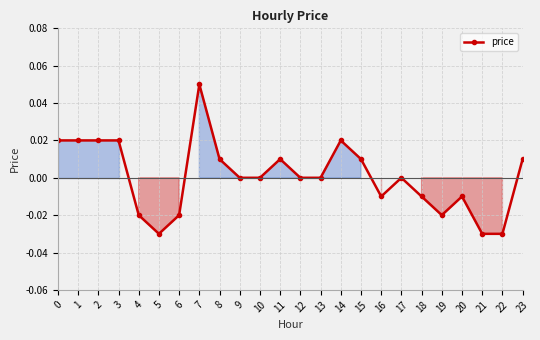

The value at 23 is 0.0. True or false?

True